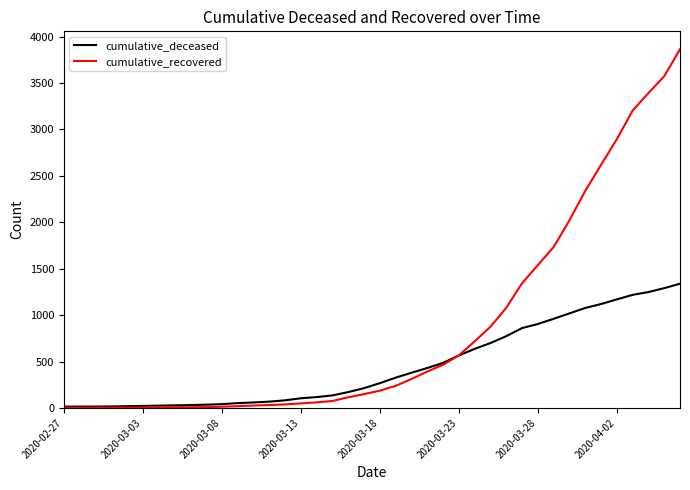

List the series in order of their peak value, highest first.

cumulative_recovered, cumulative_deceased